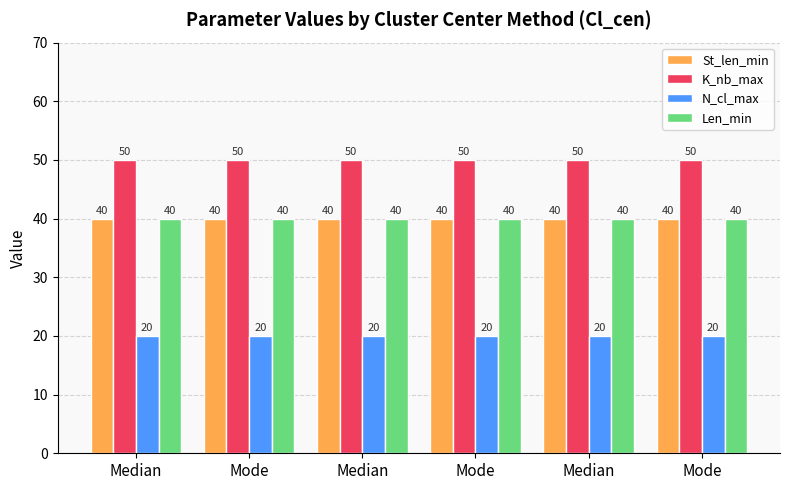

The value of N_cl_max at Median is 20. True or false?

True